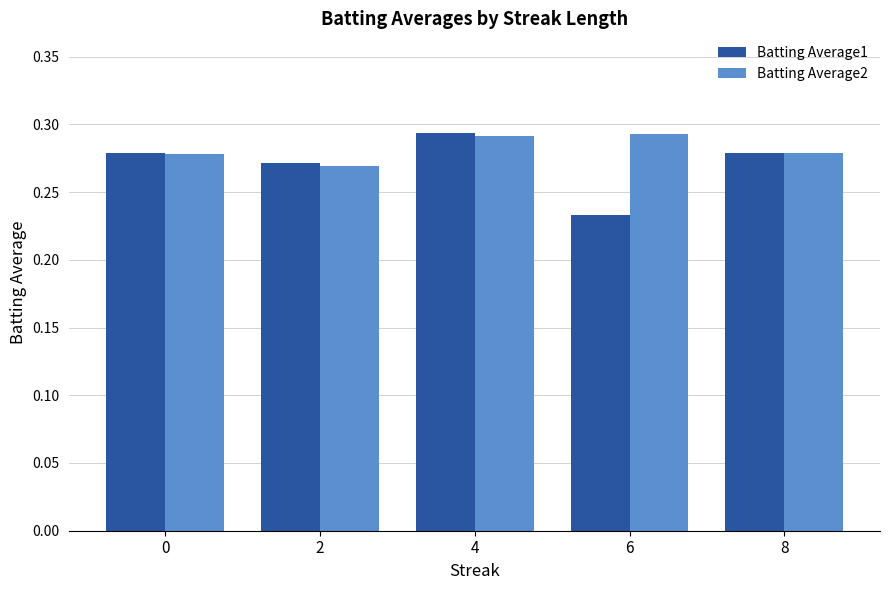

True or false: Batting Average1 has a value of 0.1 at 8.

False